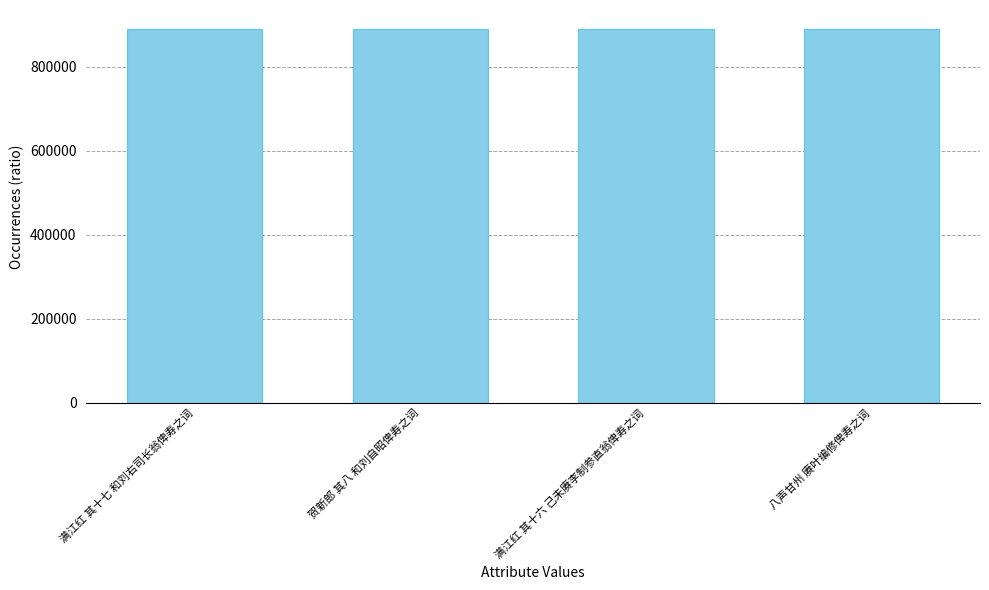

What is the maximum value shown in the chart?

890920